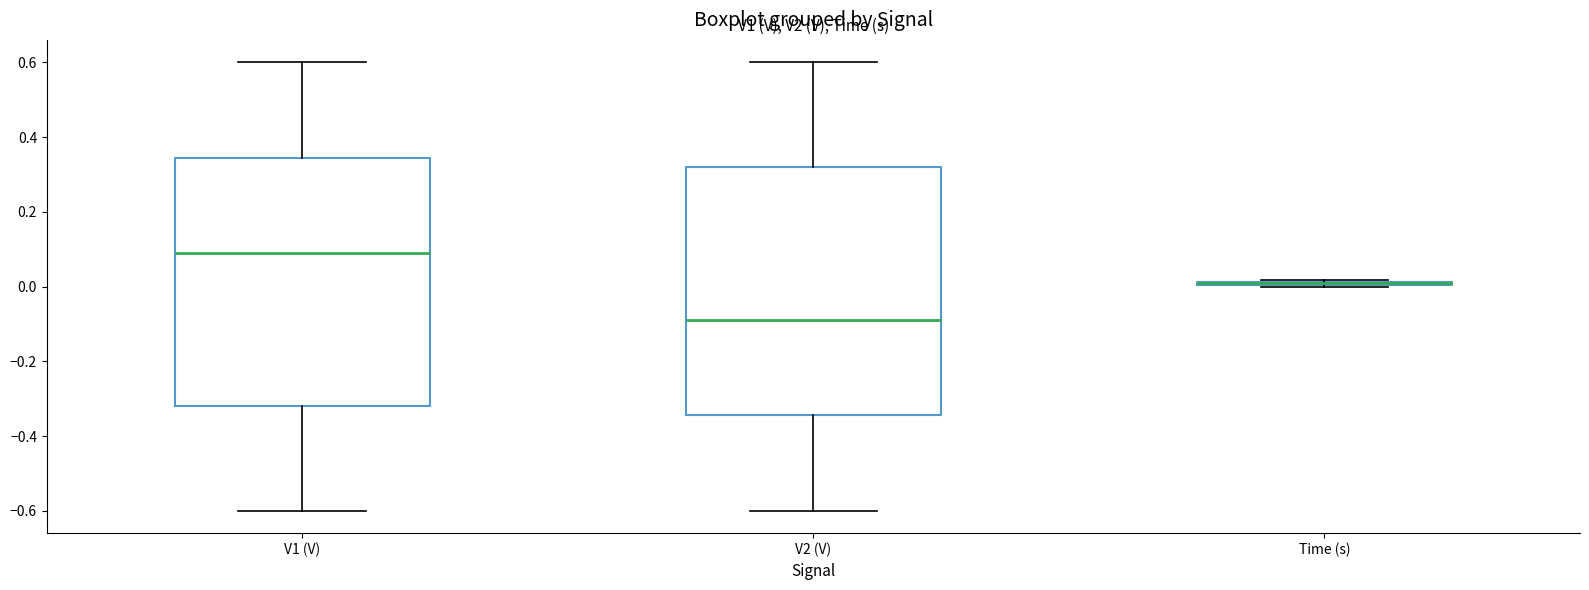

Where is the upper edge of the box for V2 (V) on the y-axis? The values are not printed on the chart, so give them approximately, as read against the axis.

0.32